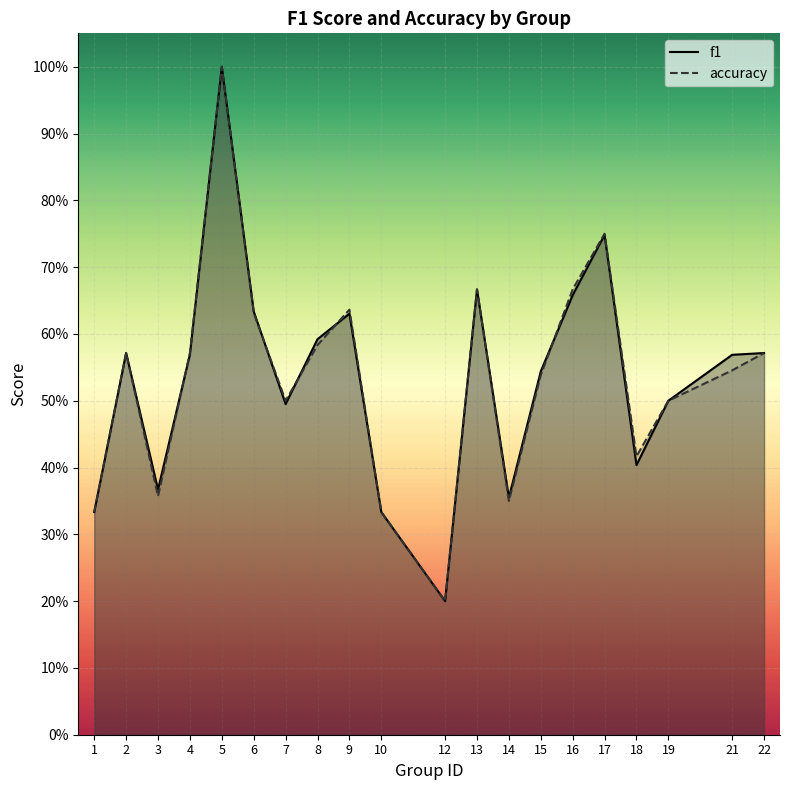

True or false: f1 and accuracy cross at least once.

True